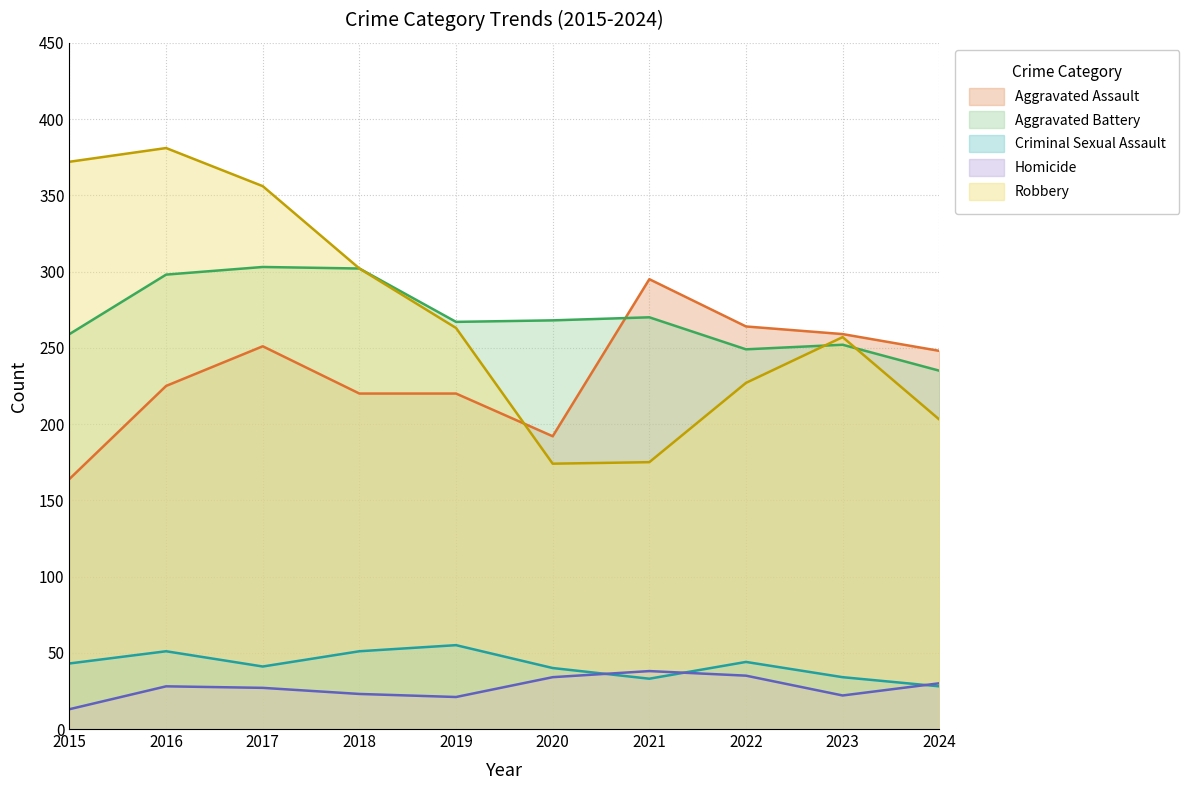

Count the number of categories in the chart.

10